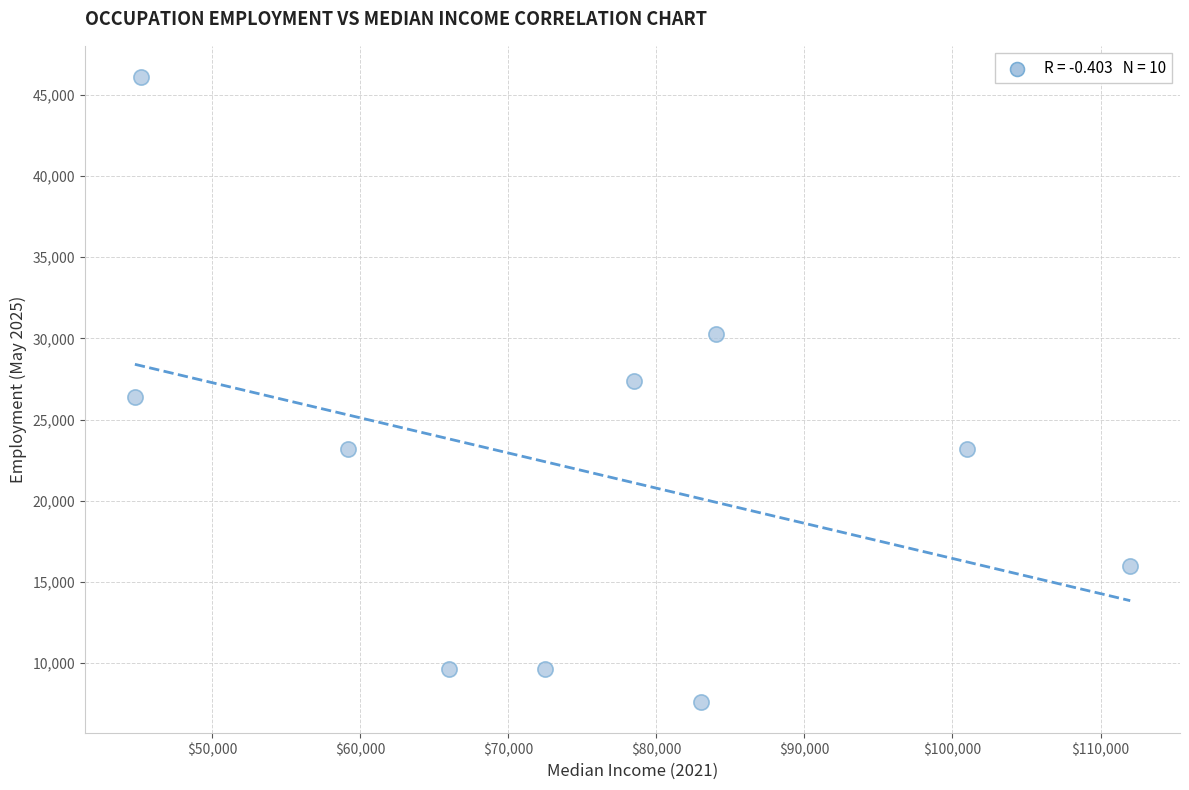

What is the average Y value?

21940